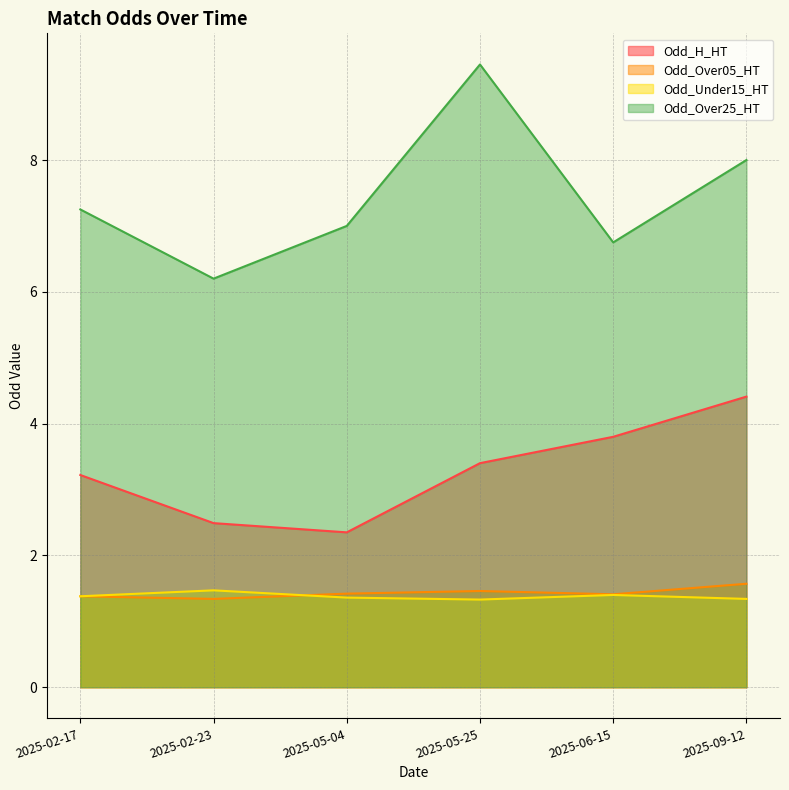

At how many categories does at least one series exceed 3?

6